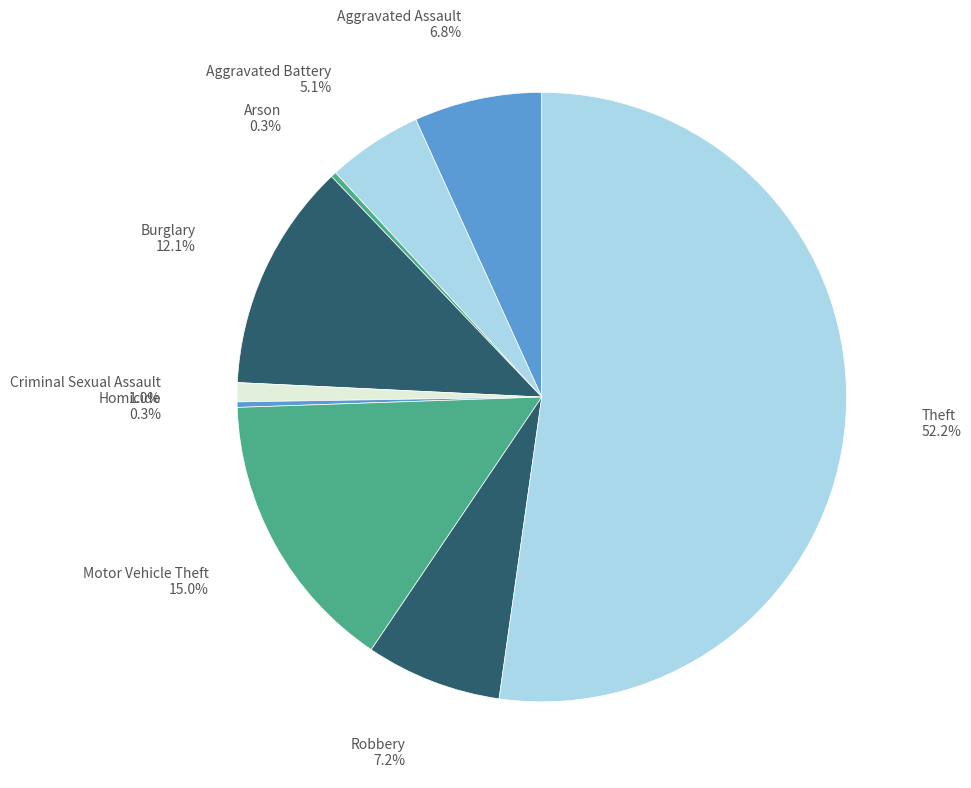

Is there any slice that represents more than half of the pie?

Yes